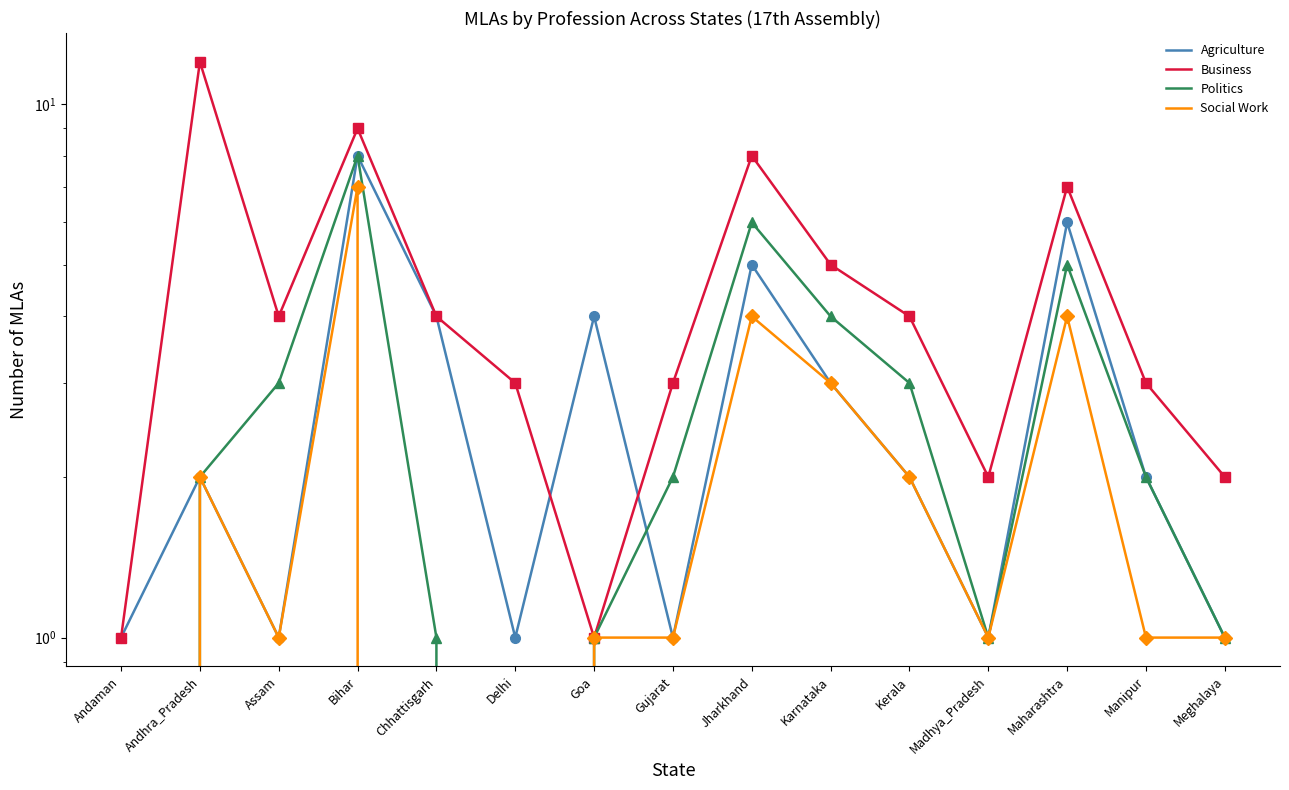

What are all the series names shown in the legend?

Agriculture, Business, Politics, Social Work